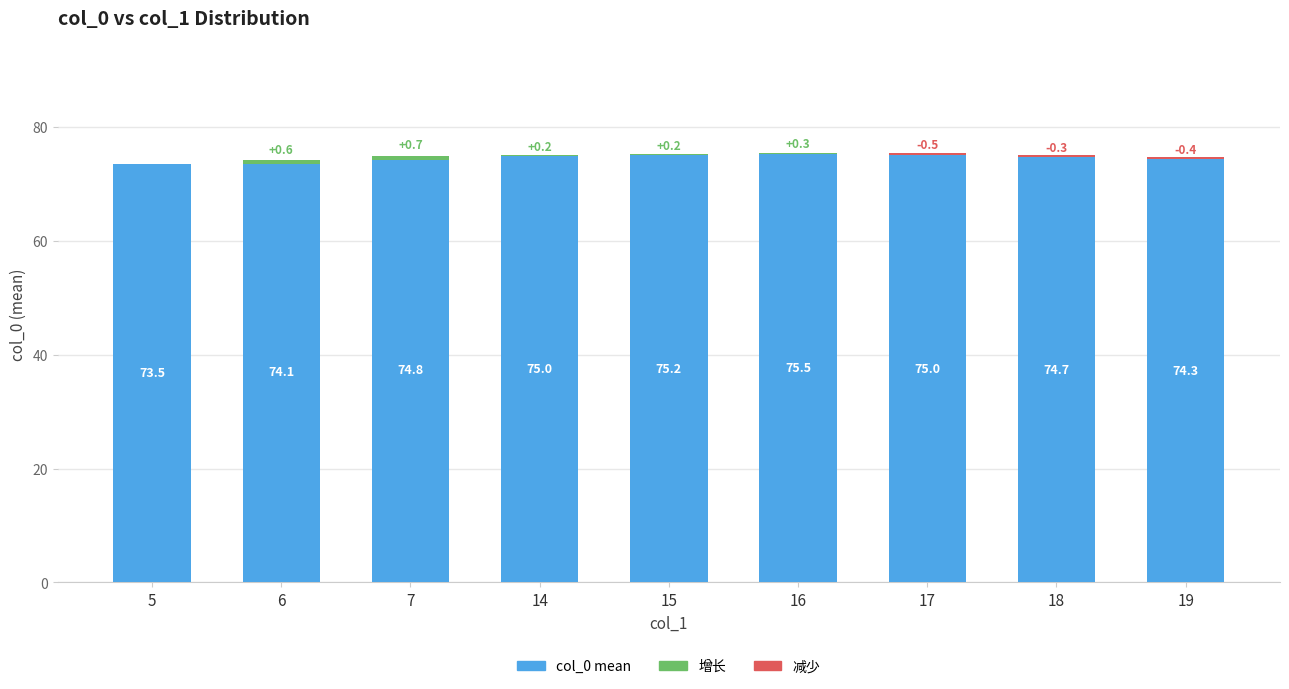

Which has a higher value, 19 or 5?

19